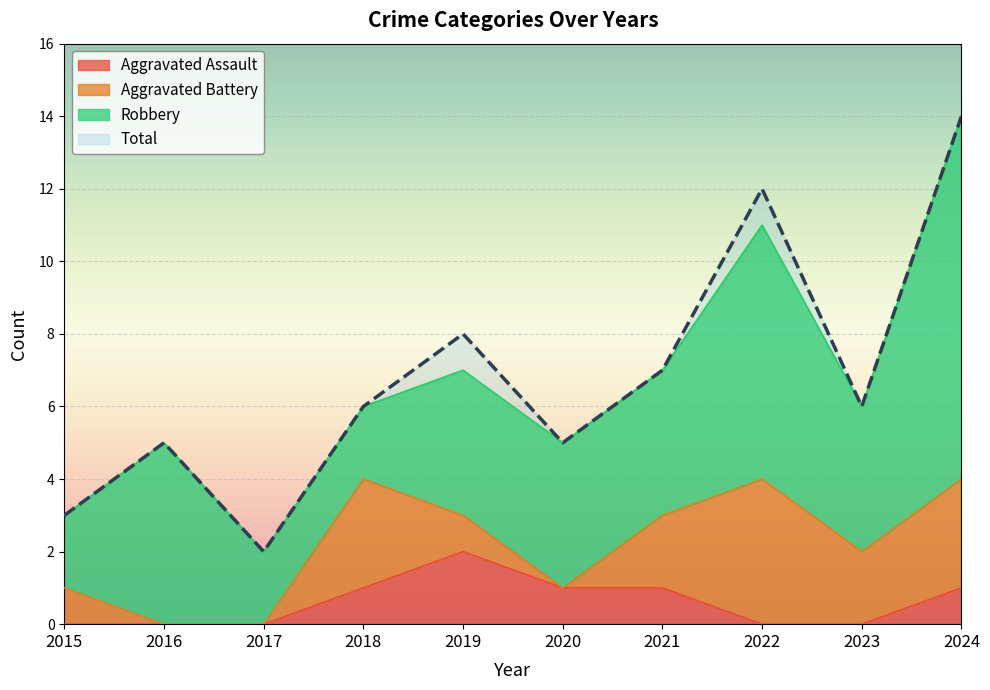

Between 2024 and 2021, which is larger?

2024